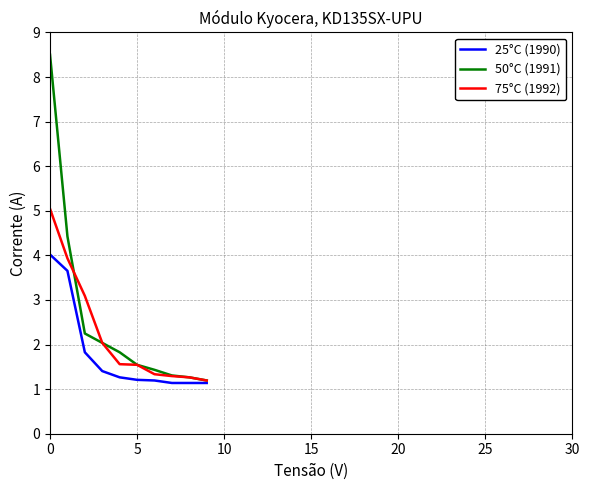

What is the difference between the maximum and minimum values in the 50°C (1991) series?

7.3